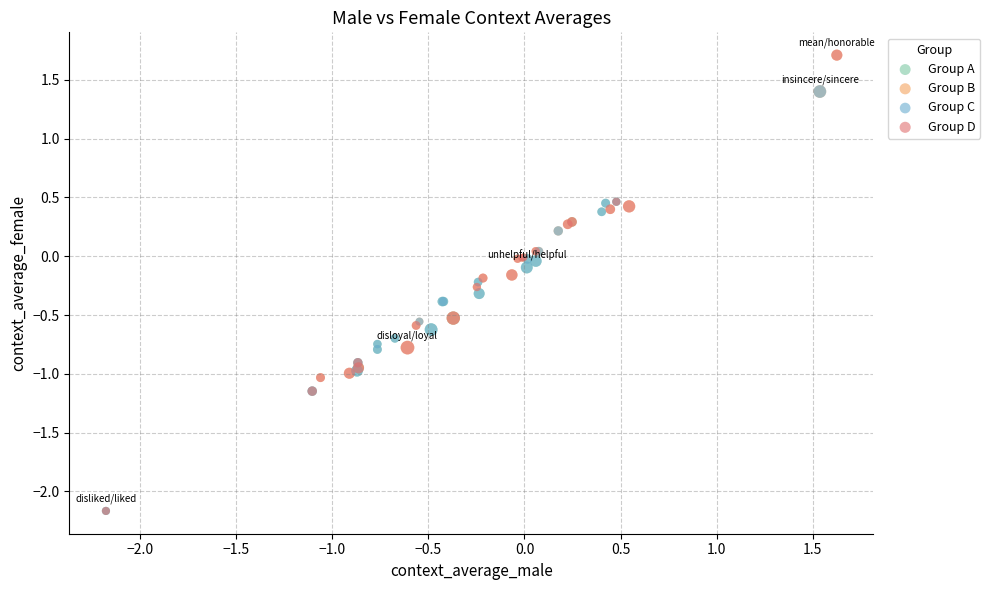

What are all the series names shown in the legend?

Group A, Group B, Group C, Group D